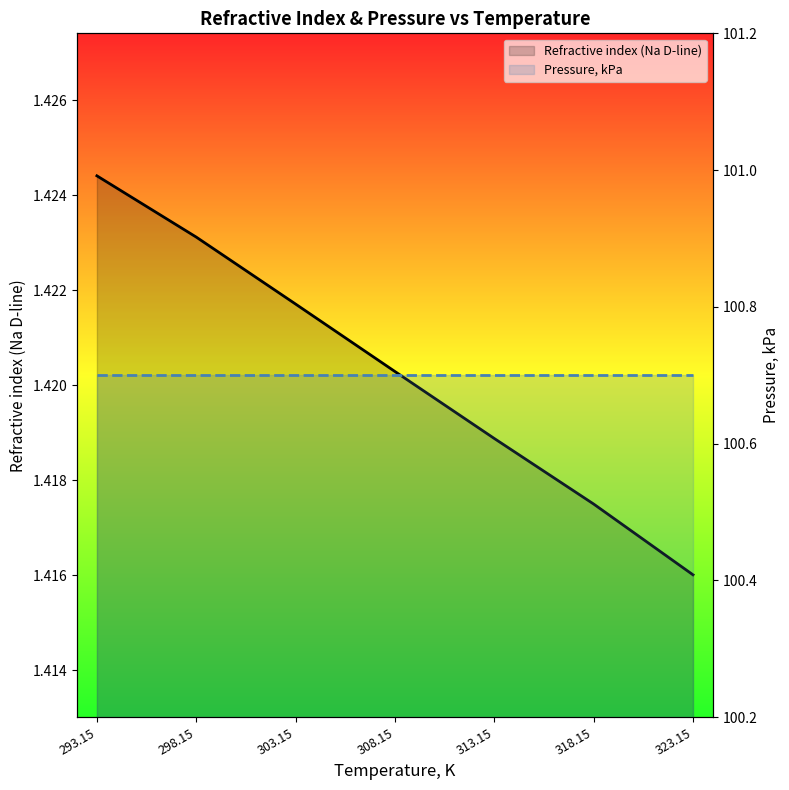

Reading left to right, what are all the values shown in this chart?

Refractive index (Na D-line): 1.4	1.4	1.4	1.4	1.4	1.4	1.4
Pressure, kPa: 100.7	100.7	100.7	100.7	100.7	100.7	100.7